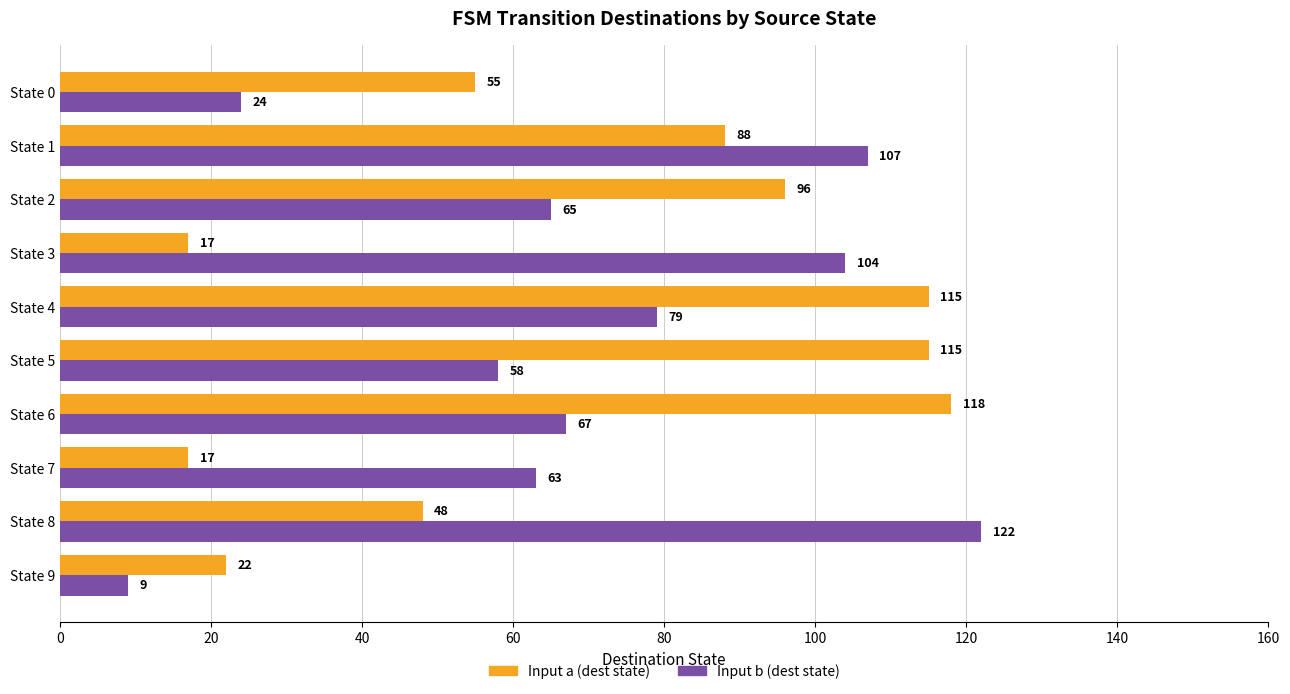

What is the sum of the Input a (dest state) values at State 8 and State 1?

136